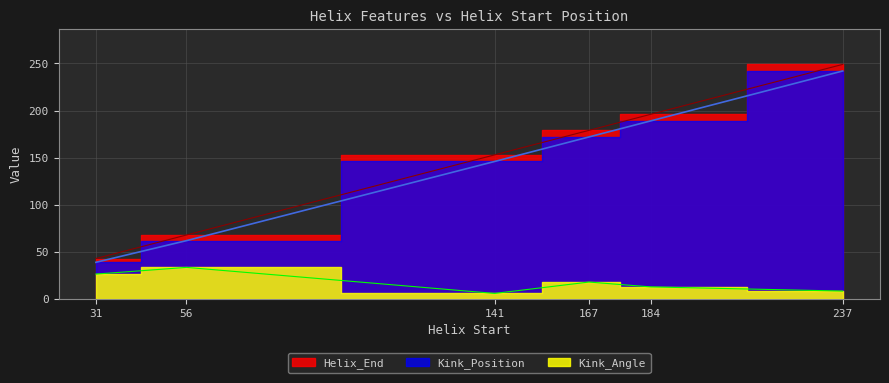

How many categories are shown in the chart?

6